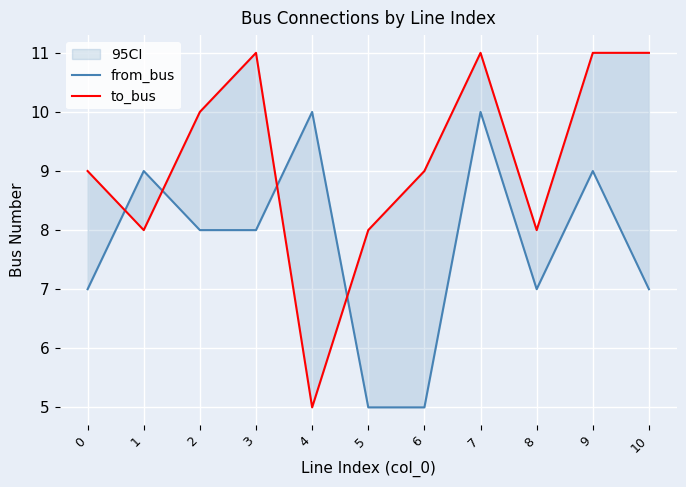

Is it true that to_bus equals 11 at 9?

True